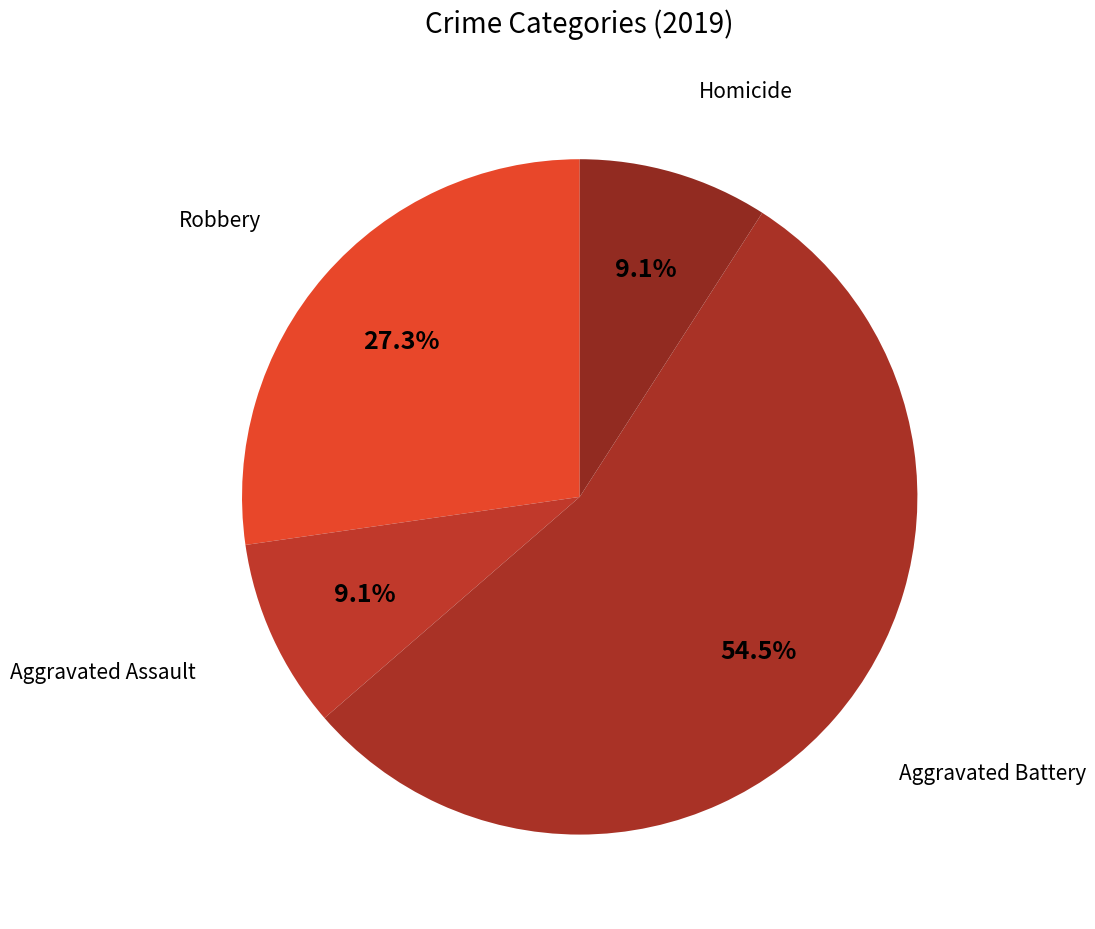

Between Aggravated Battery and Aggravated Assault, which is larger?

Aggravated Battery